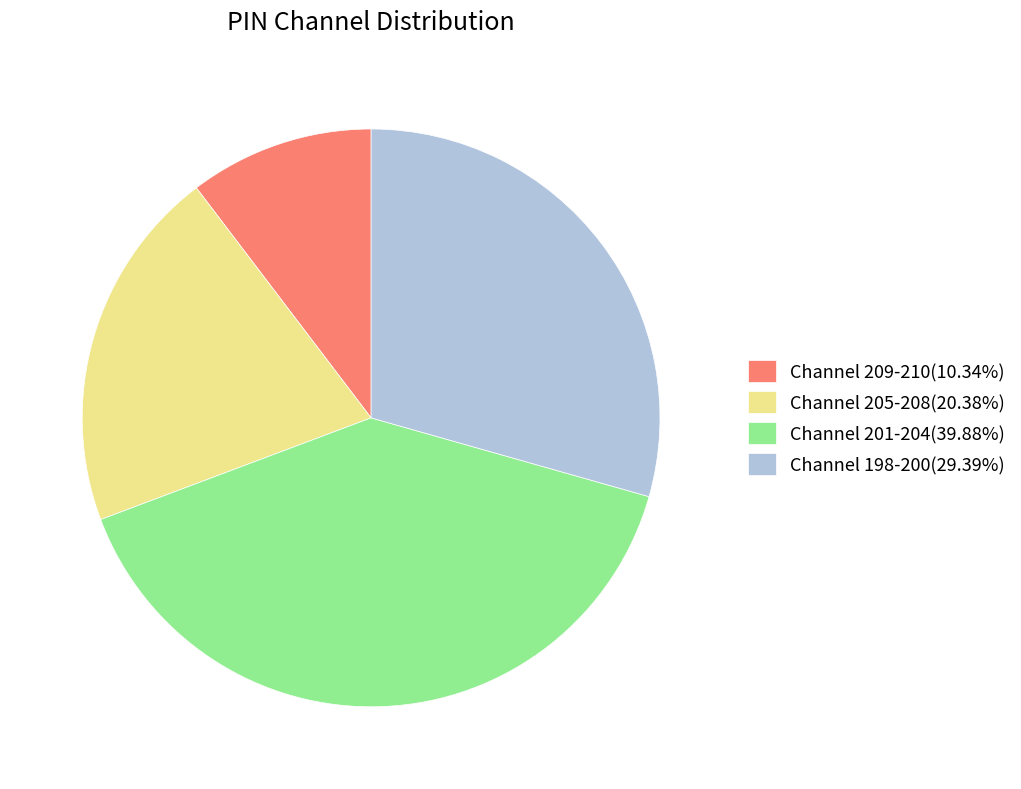

Does any single category account for the majority?

No